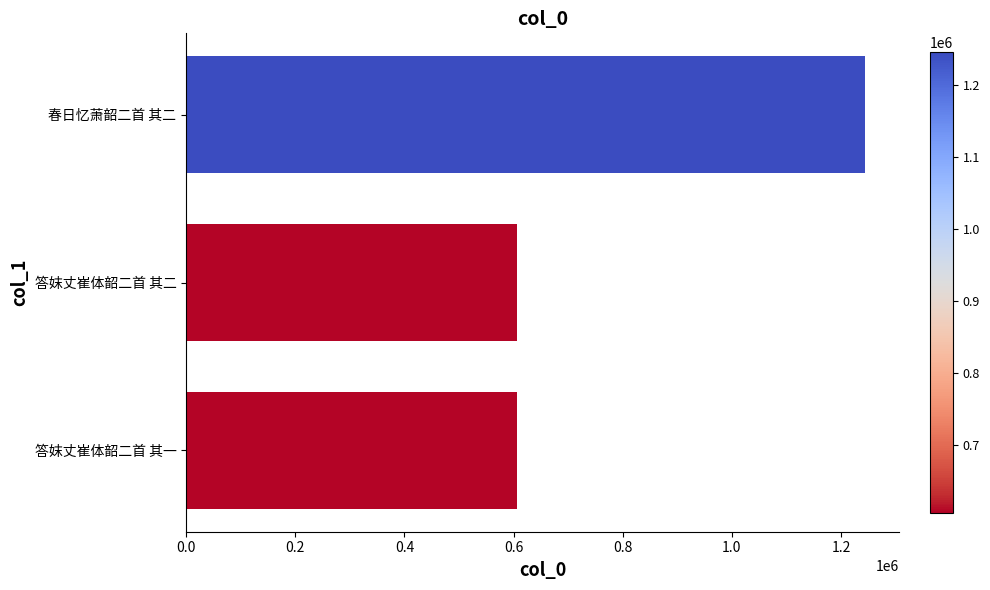

The value at 答妺丈崔体韶二首 其一 is 606087. True or false?

True